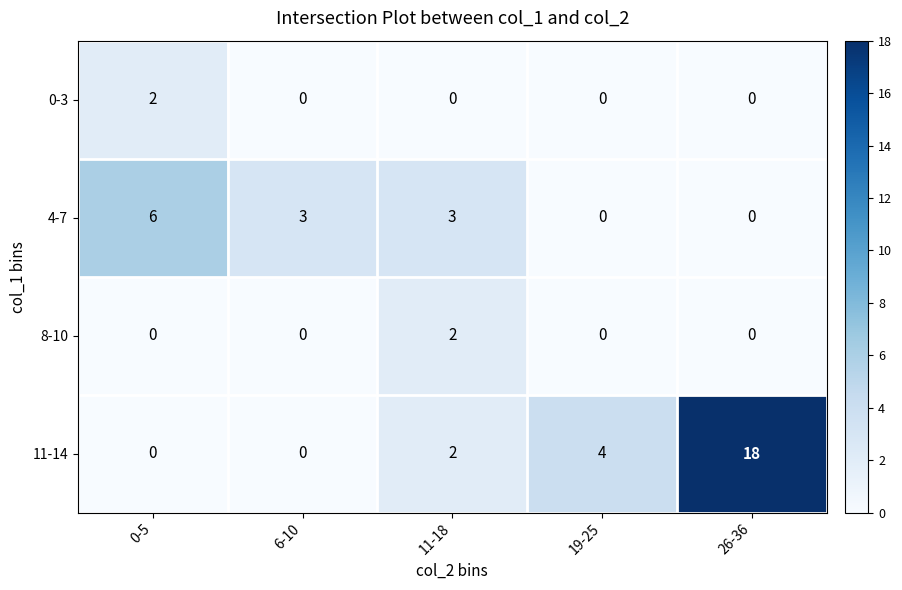

True or false: 0-3 has a value of 1 at 6-10.

False